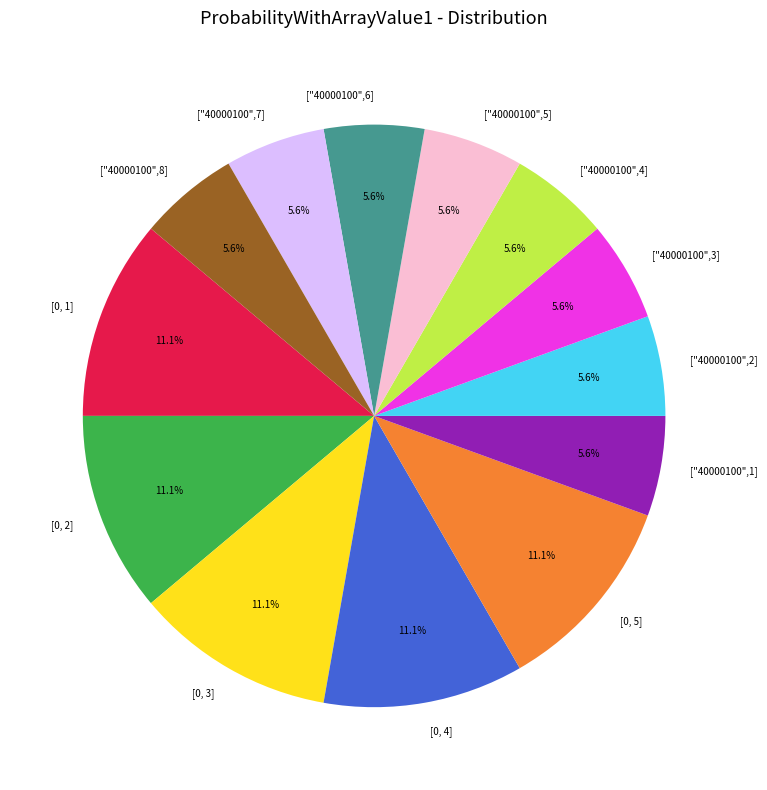

To the nearest percent, what is the combined percentage of [0, 5] and ["40000100",2]?

17%